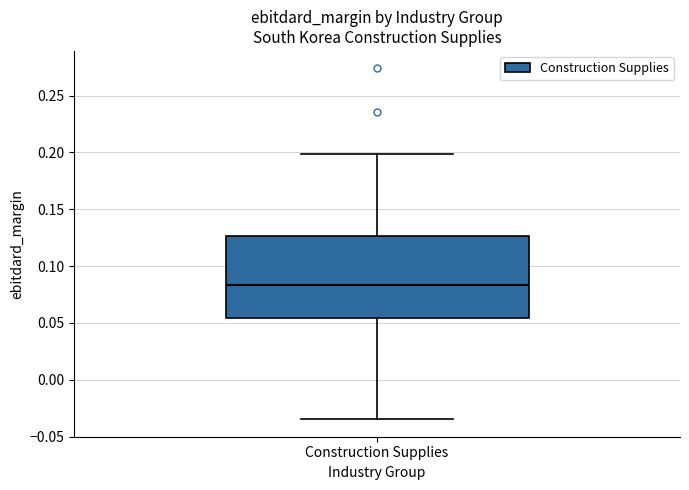

Read this box plot against the y-axis: the position of the median line, the range covered by the box, and the ends of both whiskers. The values are not printed on the chart, so give them approximately, as read against the axis.

median 0.085, box 0.055 to 0.125, whiskers -0.035 to 0.200